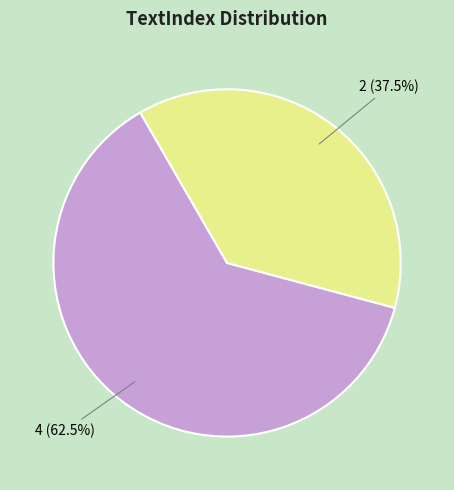

True or false: 2 accounts for 51% of the total.

False